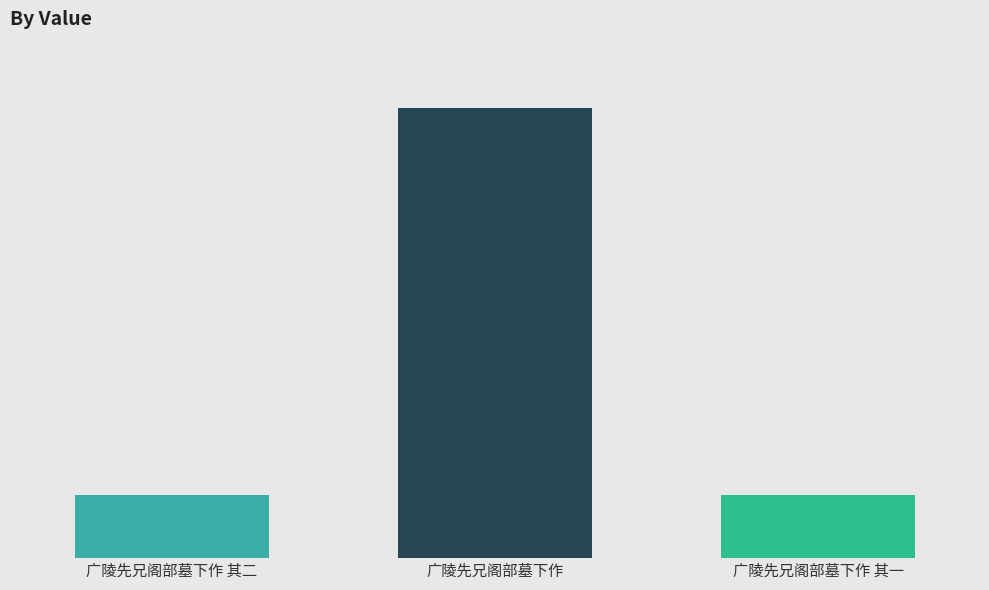

What is the difference between the values at 广陵先兄阁部墓下作 其二 and 广陵先兄阁部墓下作 其一?

1